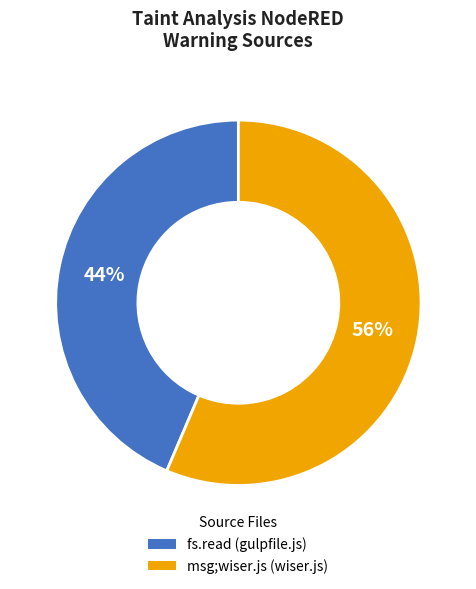

Which category has the smallest portion of the pie?

fs.read (gulpfile.js)